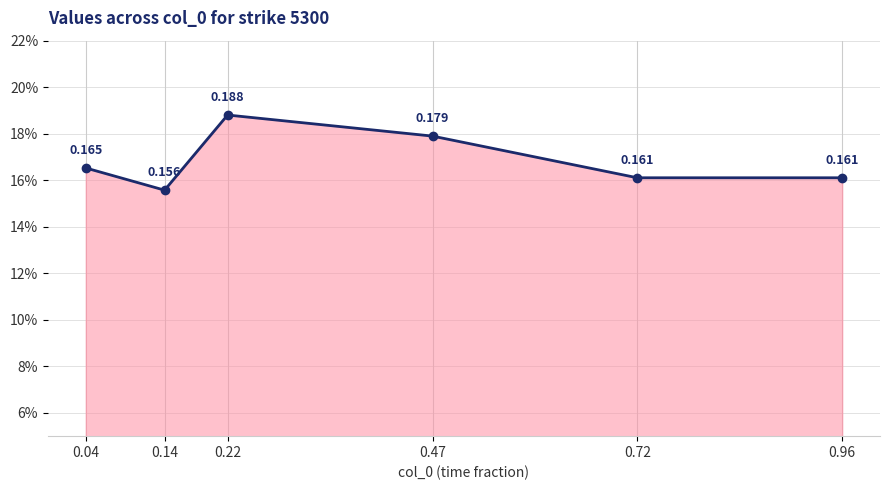

What value does the data have at 0.04?

0.2